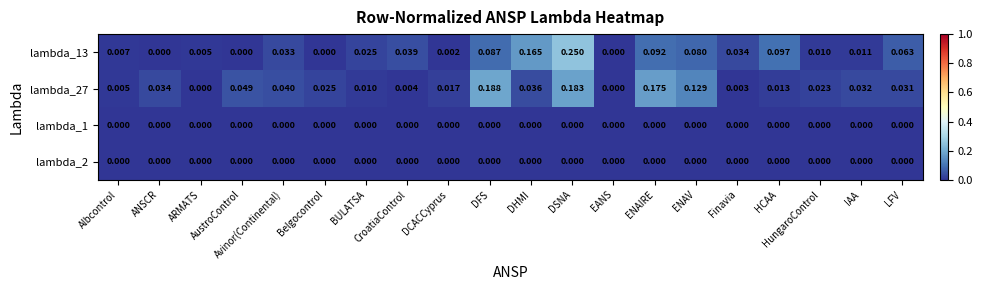

Between ANSCR and DSNA, which series saw the biggest shift?

lambda_13